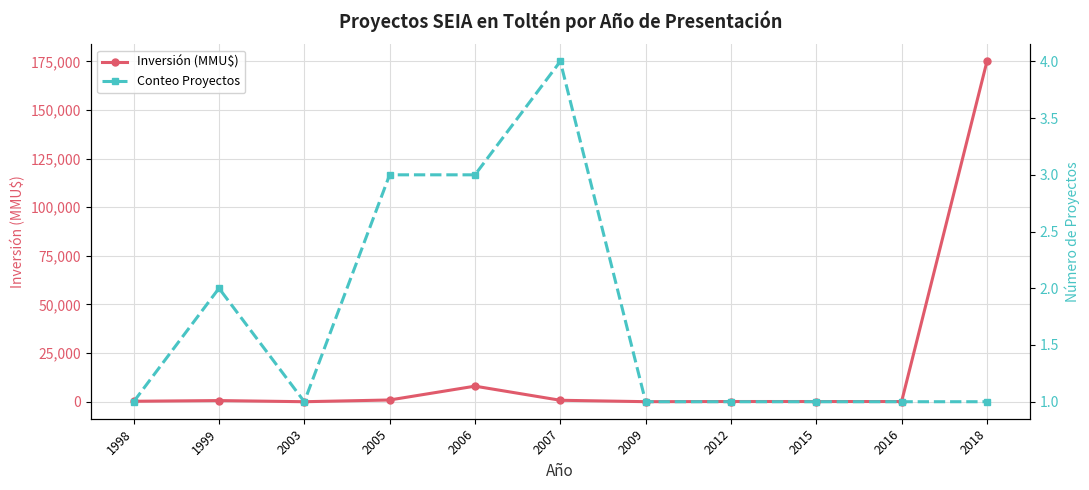

How many data points does each series have?

11